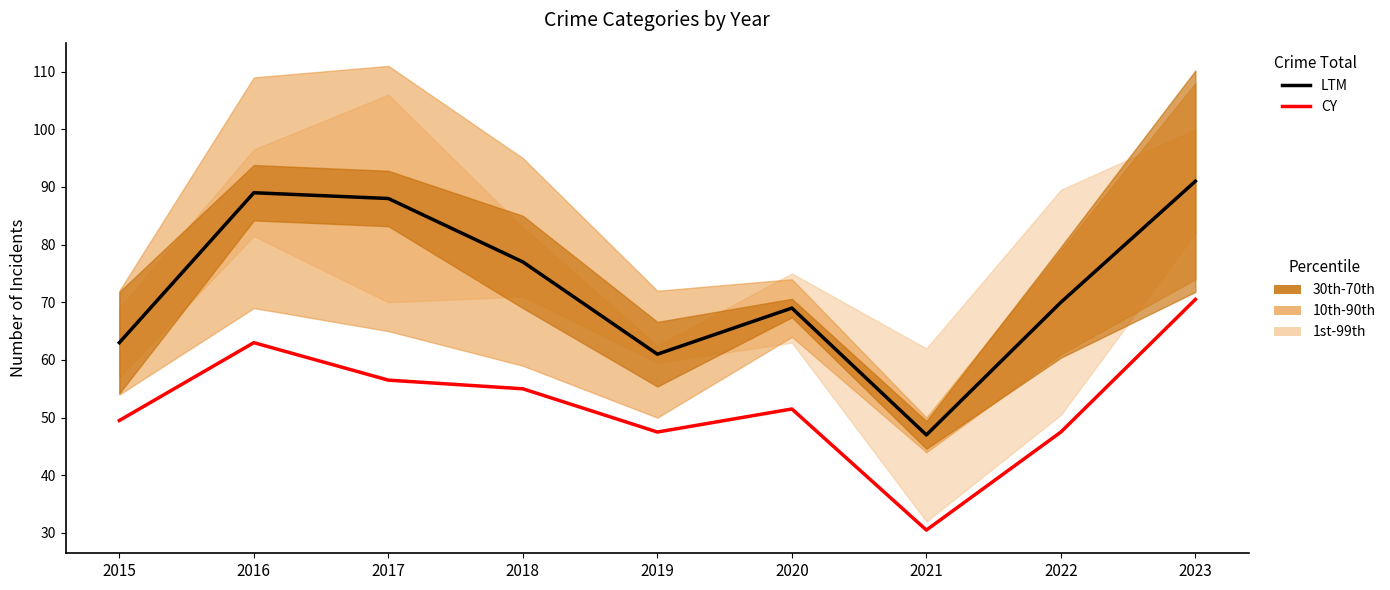

Reading left to right, what are all the values shown in this chart?

LTM: 2015=63.0	2016=89.0	2017=88.0	2018=77.0	2019=61.0	2020=69.0	2021=47.0	2022=70.0	2023=91.0
CY: 2015=49.5	2016=63.0	2017=56.5	2018=55.0	2019=47.5	2020=51.5	2021=30.5	2022=47.5	2023=70.5